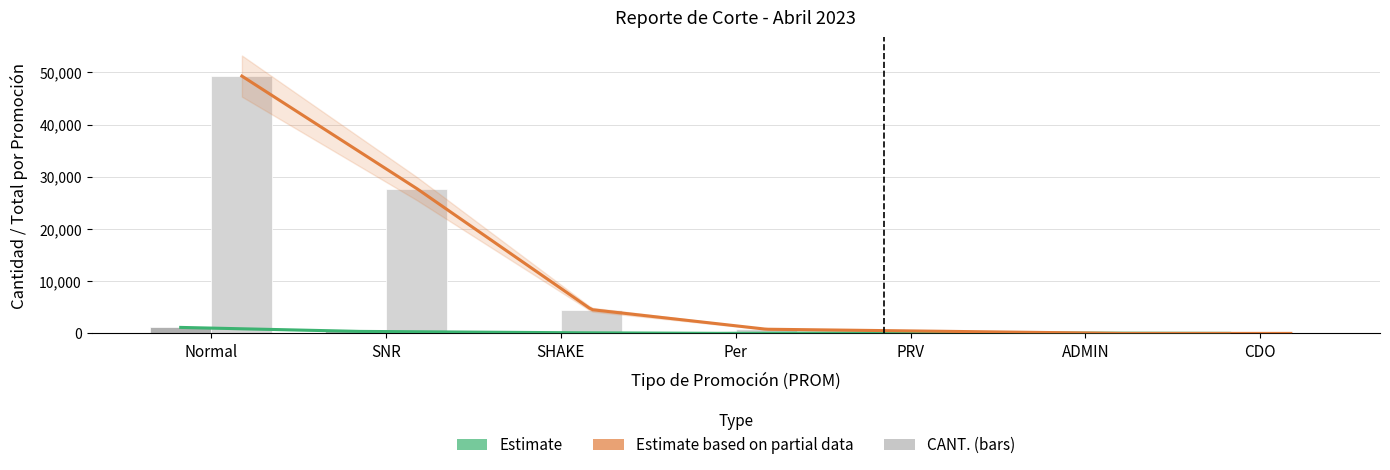

Reading left to right, what are all the values shown in this chart?

CANT.: Normal=1147	SNR=389	SHAKE=161	Per=4	PRV=116	ADMIN=68	CDO=5
TOTAL X PROMOCION: Normal=49294	SNR=27758	SHAKE=4554	Per=800	PRV=421	ADMIN=0	CDO=0